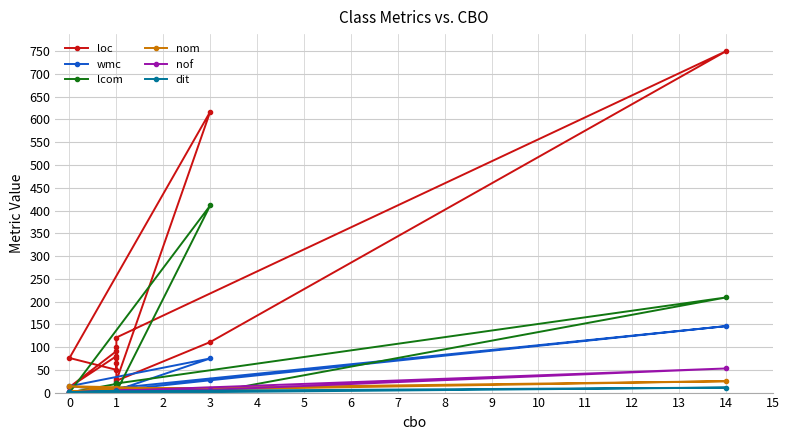

What is the total value across all series at 1?

41